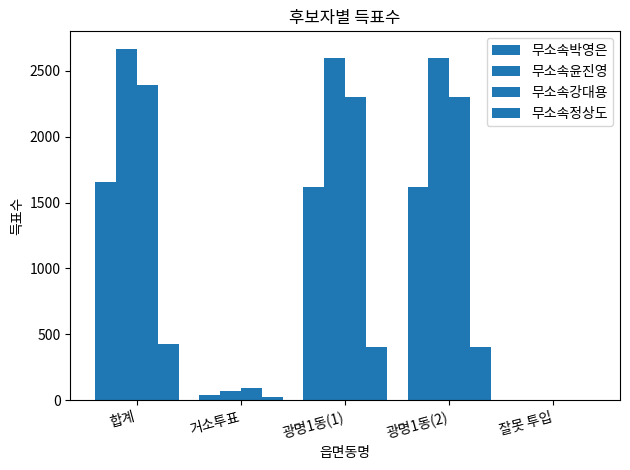

What is the sum of the 무소속윤진영 values at 잘못 투입 and 합계?

2668